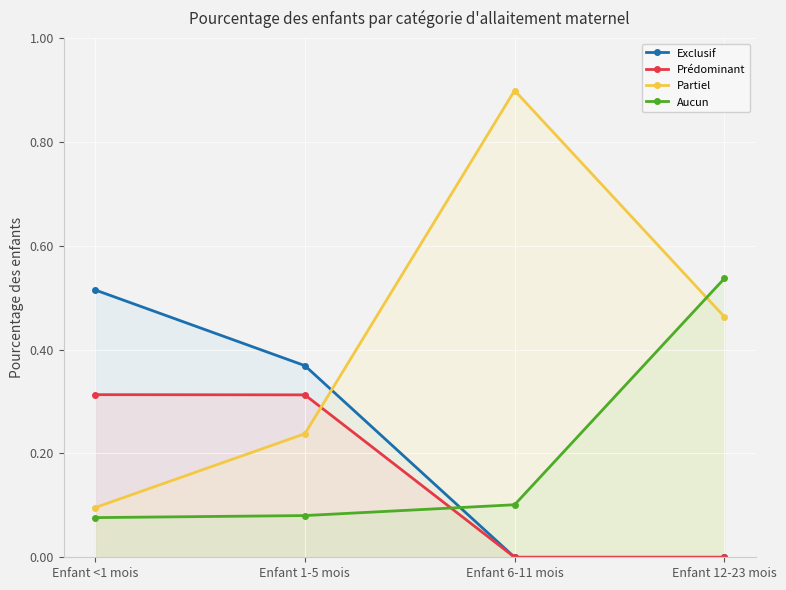

True or false: Exclusif and Prédominant cross at least once.

False